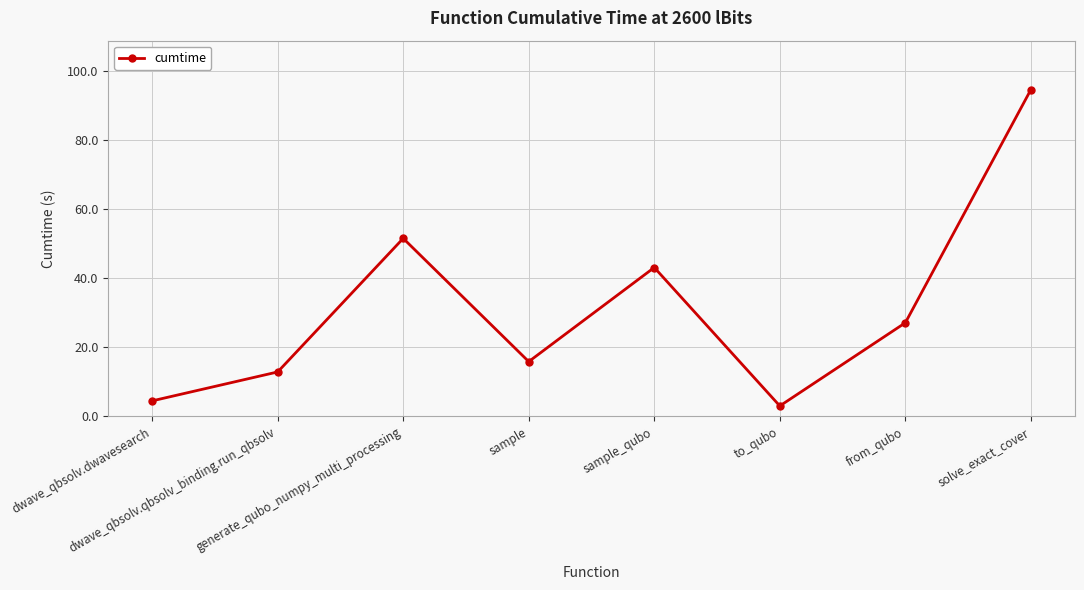

What is the minimum value shown in the chart?

3.0